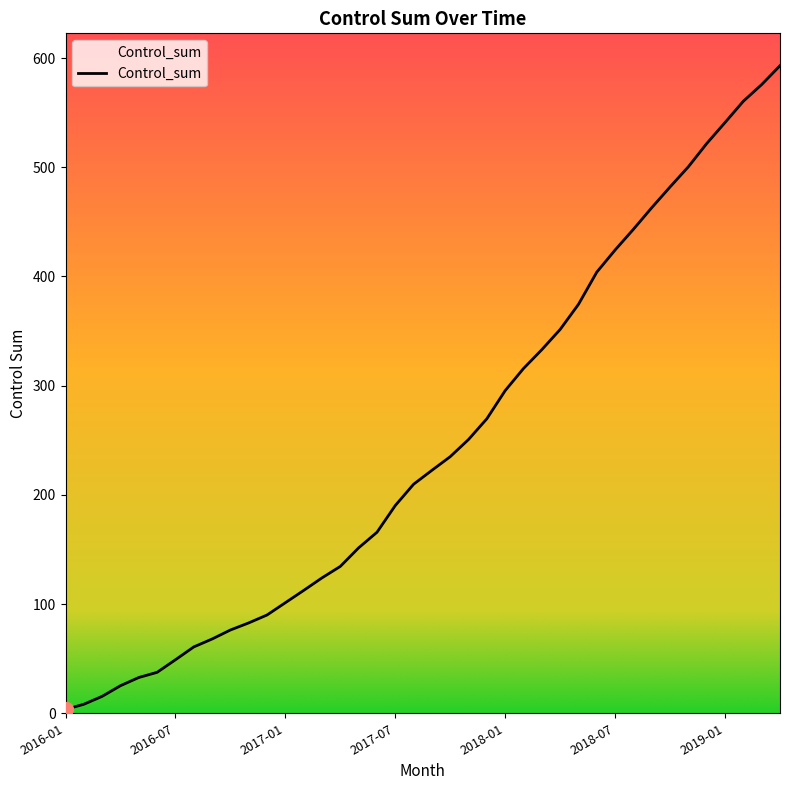

What is the difference between the maximum and minimum values?

589.5